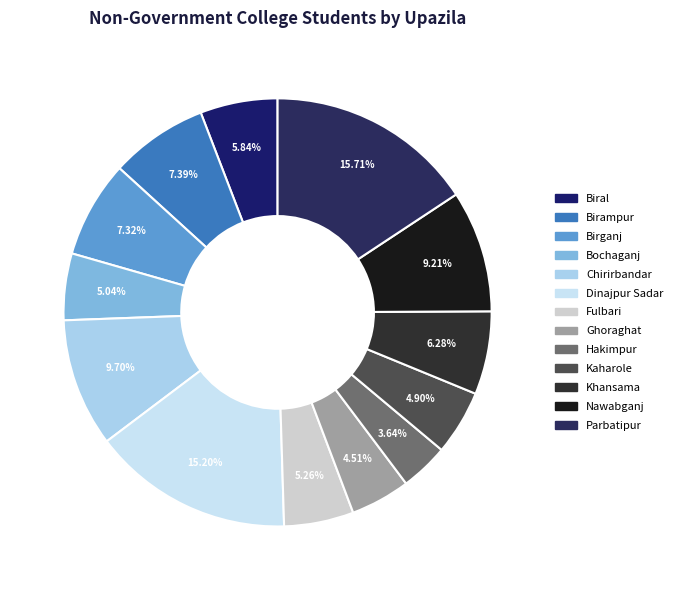

What is the change in value from Dinajpur Sadar to Kaharole?

-4216